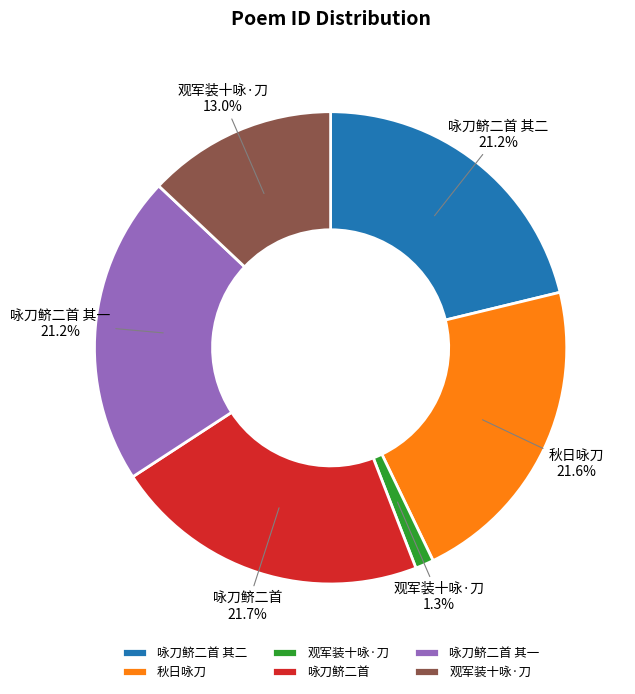

Rank the categories by value from highest to lowest.

咏刀鲚二首, 秋日咏刀, 咏刀鲚二首 其二, 咏刀鲚二首 其一, 观军装十咏·刀, 观军装十咏·刀